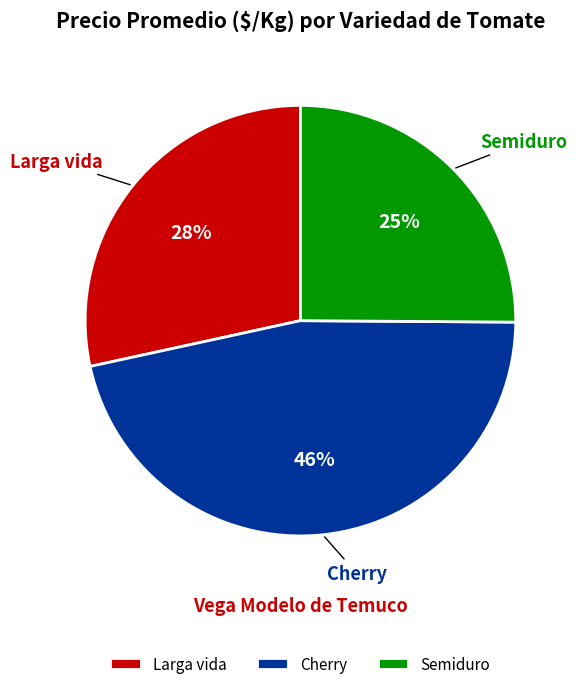

To the nearest percent, what percentage of the pie is Semiduro?

25%